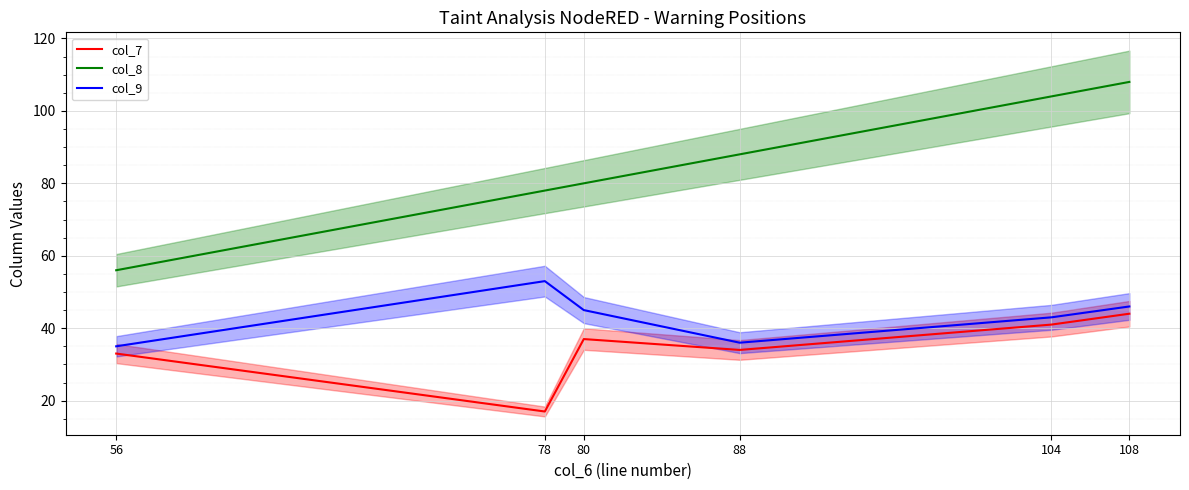

At 80, list the series in order from smallest to largest.

col_7, col_9, col_8